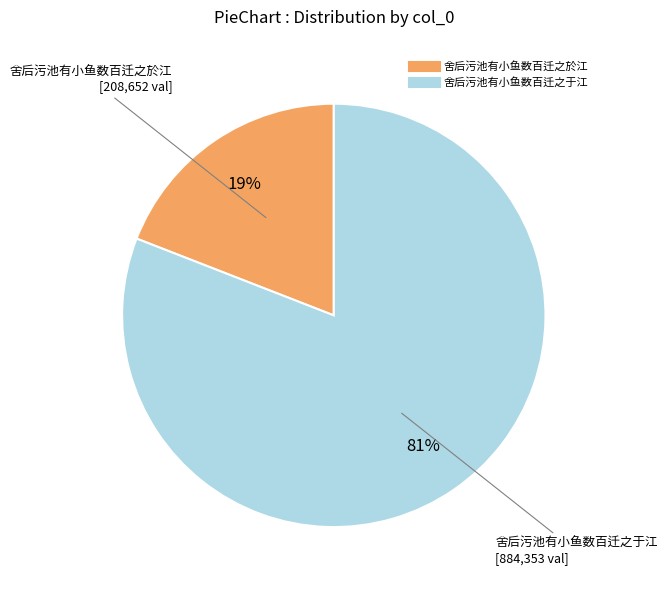

Which category accounts for the majority?

舍后污池有小鱼数百迁之于江